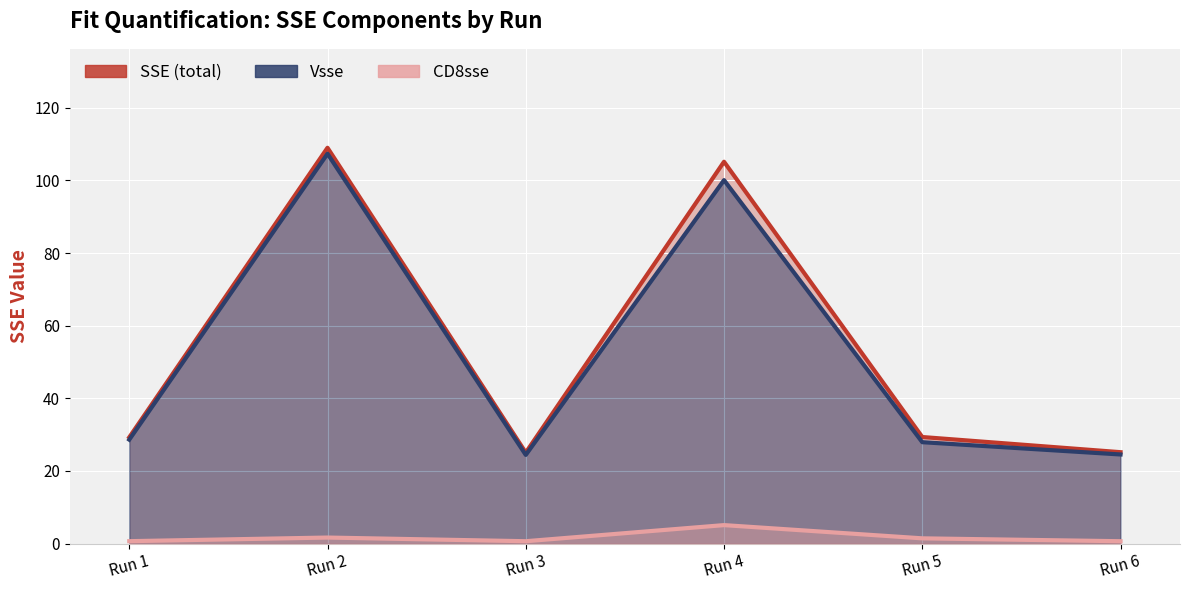

In CD8sse, how many points are higher than both neighbors (excluding endpoints)?

2